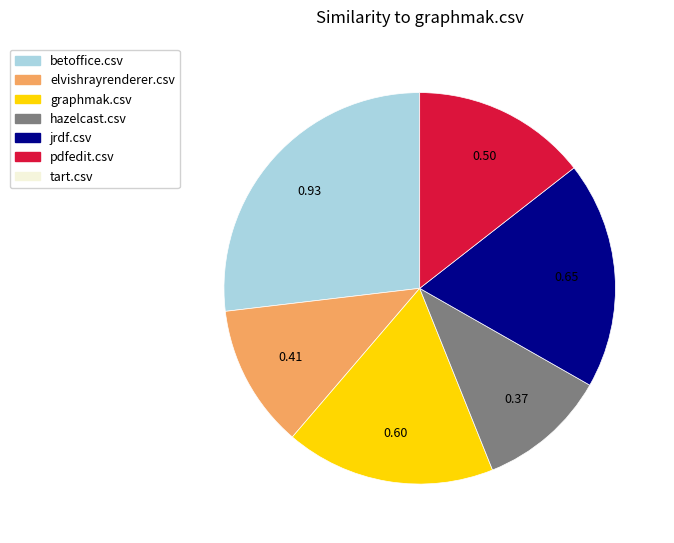

Is there any slice that represents more than half of the pie?

No